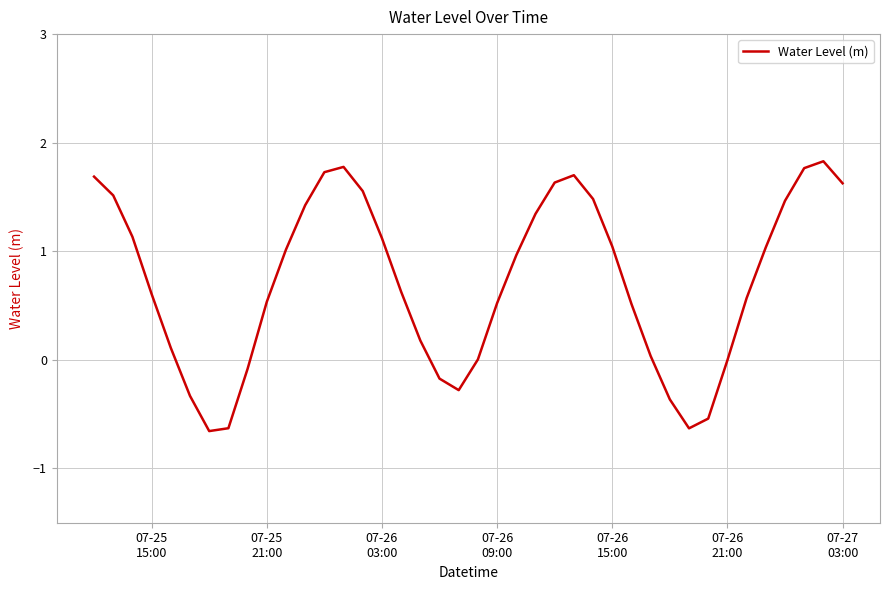

What is the difference between the maximum and minimum values?

2.5